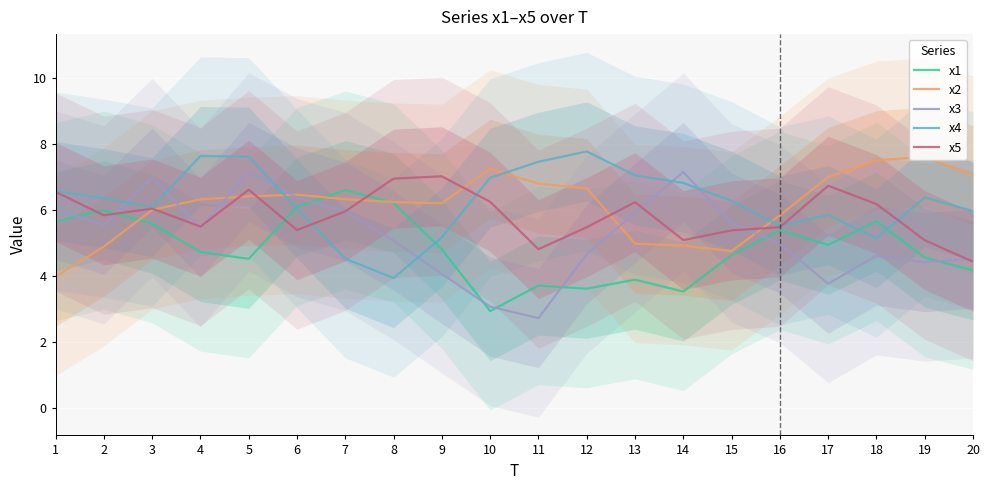

At which label does x2 reach its minimum?

1